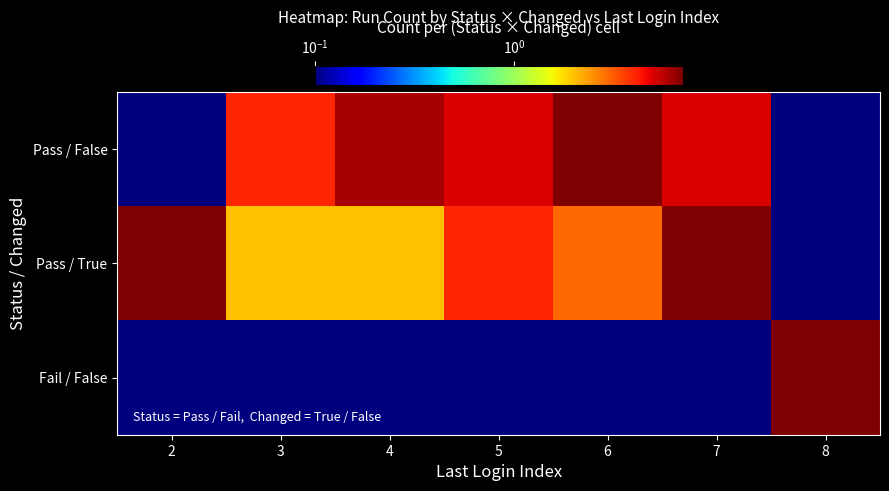

Reading left to right, extract all data points from this chart.

Pass / False: 2=0.0	3=4.0	4=6.0	5=5.0	6=7.0	7=5.0	8=0.0
Pass / True: 2=7.0	3=2.0	4=2.0	5=4.0	6=3.0	7=7.0	8=0.0
Fail / False: 2=0.0	3=0.0	4=0.0	5=0.0	6=0.0	7=0.0	8=7.0